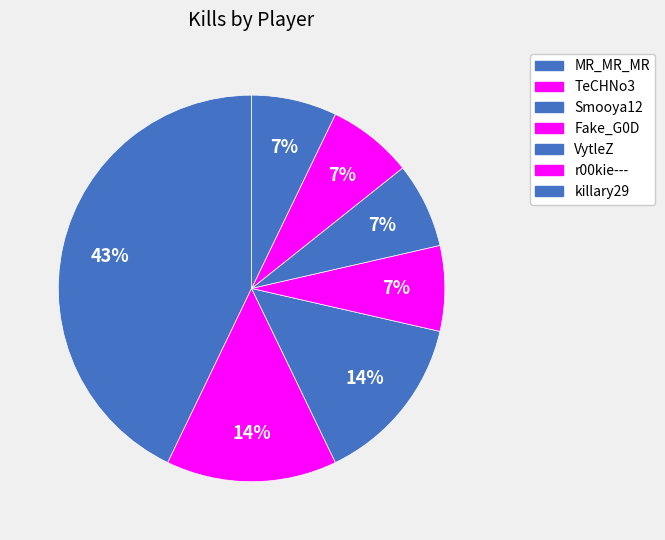

Rank the categories by value from lowest to highest.

Fake_G0D, VytleZ, r00kie---, killary29, TeCHNo3, Smooya12, MR_MR_MR